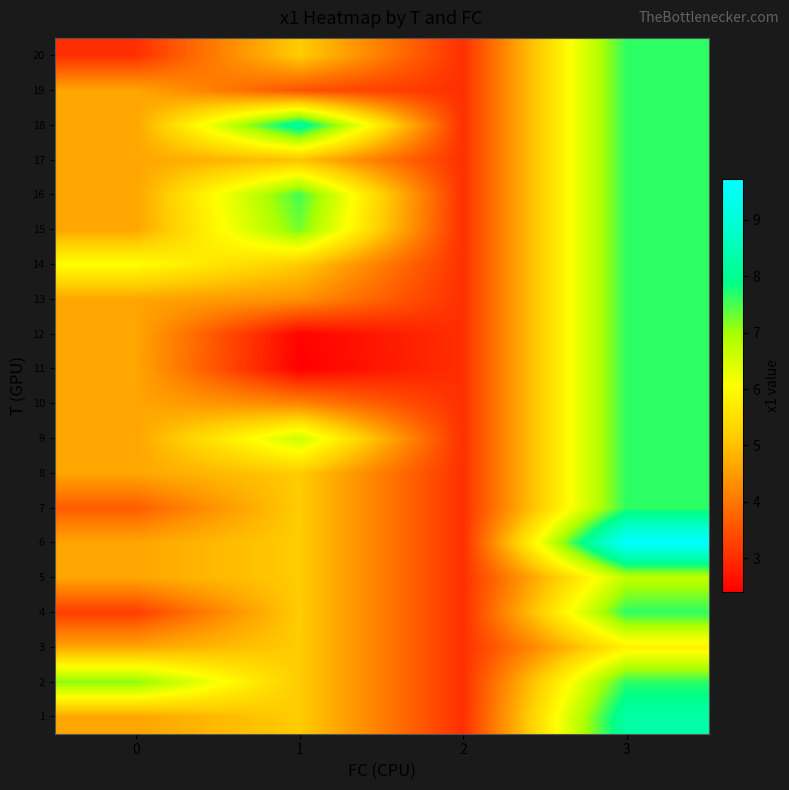

Which category has the lowest value across all series?

1